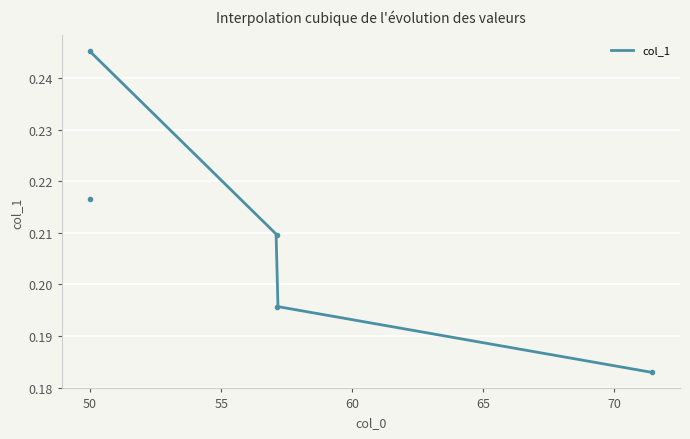

Rank the categories by value from lowest to highest.

71.428571428571, 57.142857142857, 57.142857142857, 50.0, 50.0